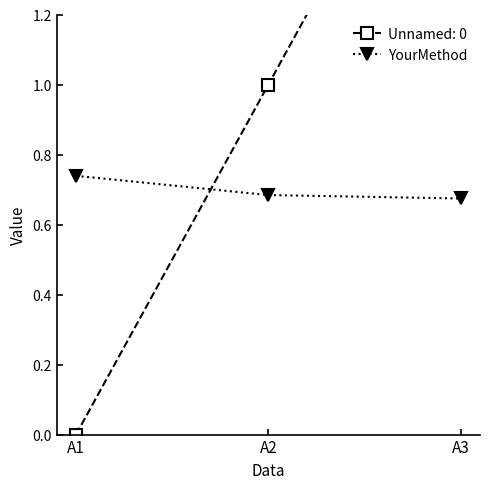

Count the YourMethod values in the range 0 to 1.

3